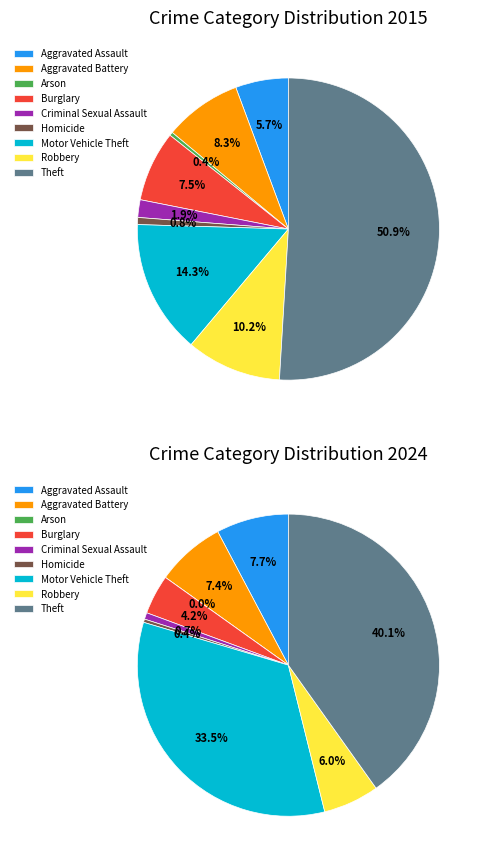

To the nearest percent, what percentage of the pie is Aggravated Battery?

7%